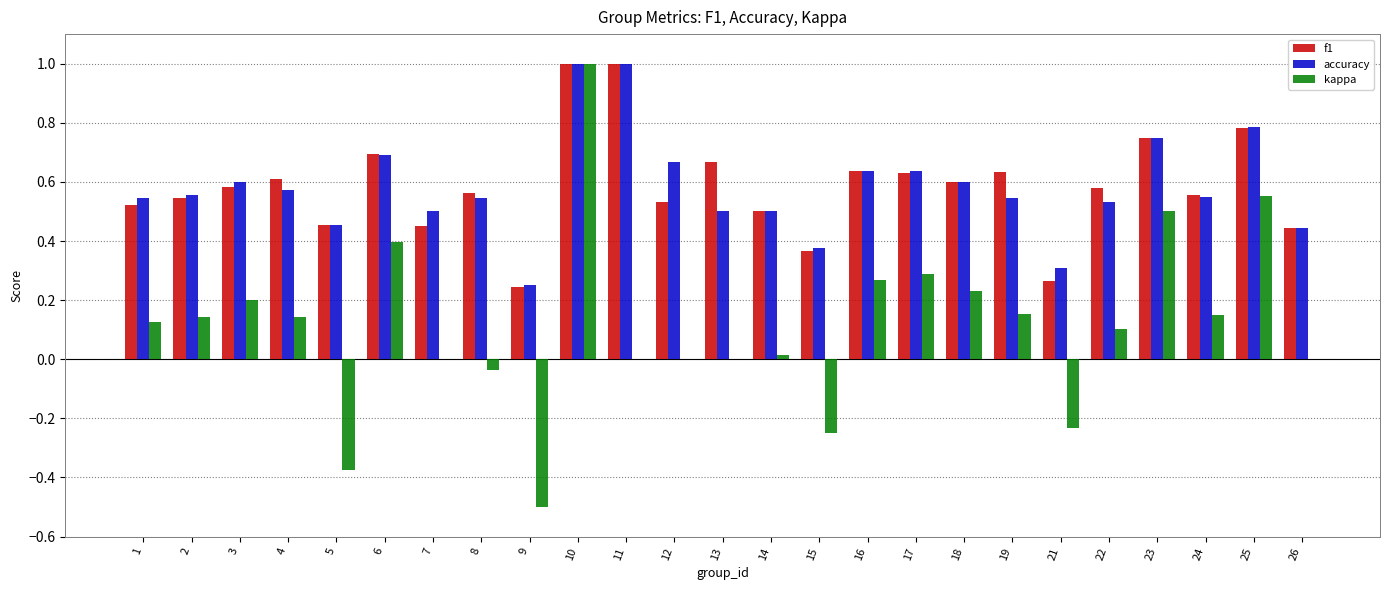

Which series has the widest spread of values?

kappa